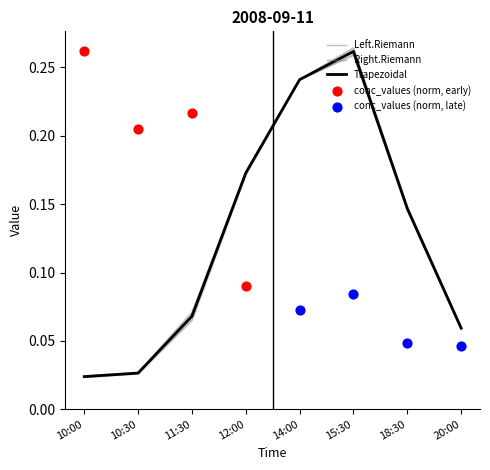

At which label does Trapezoidal reach its peak?

15:30